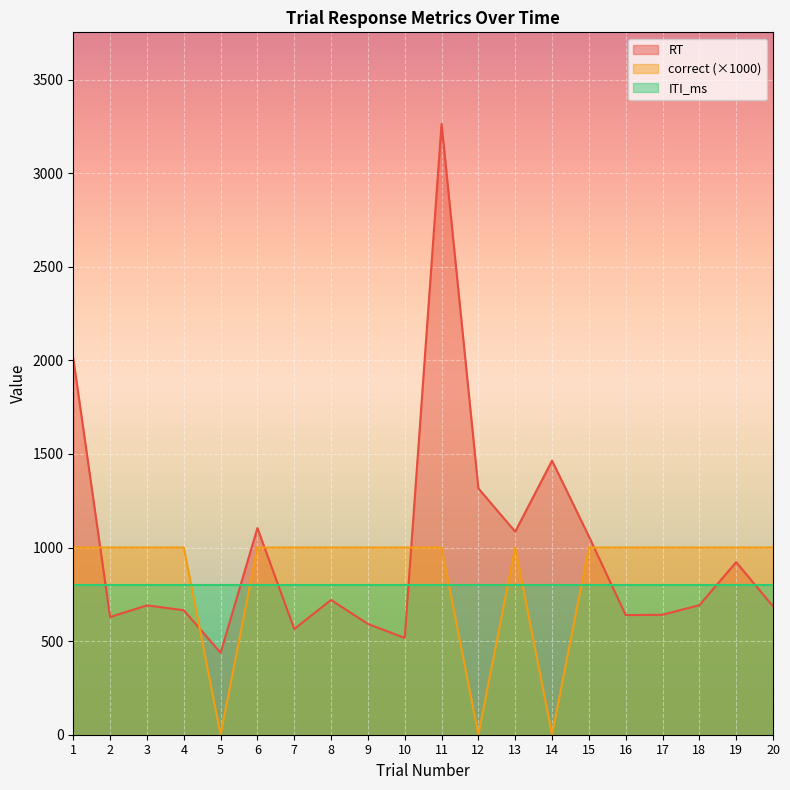

Is the value of RT at 18 greater than the value of correct at 11?

No